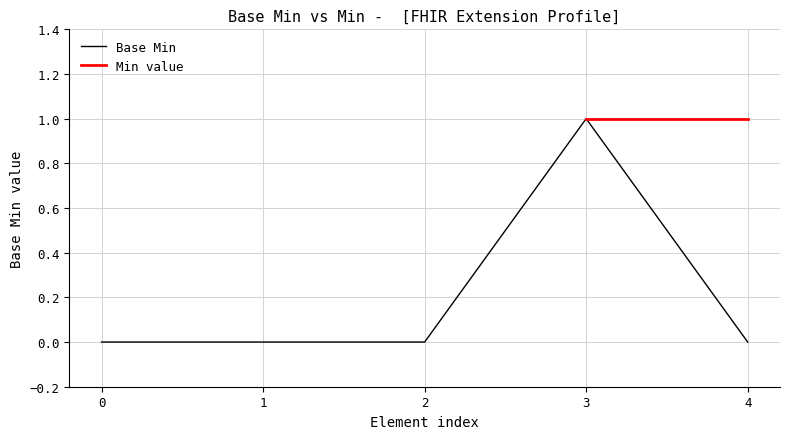

Is it true that Base Min equals 0 at 3?

False